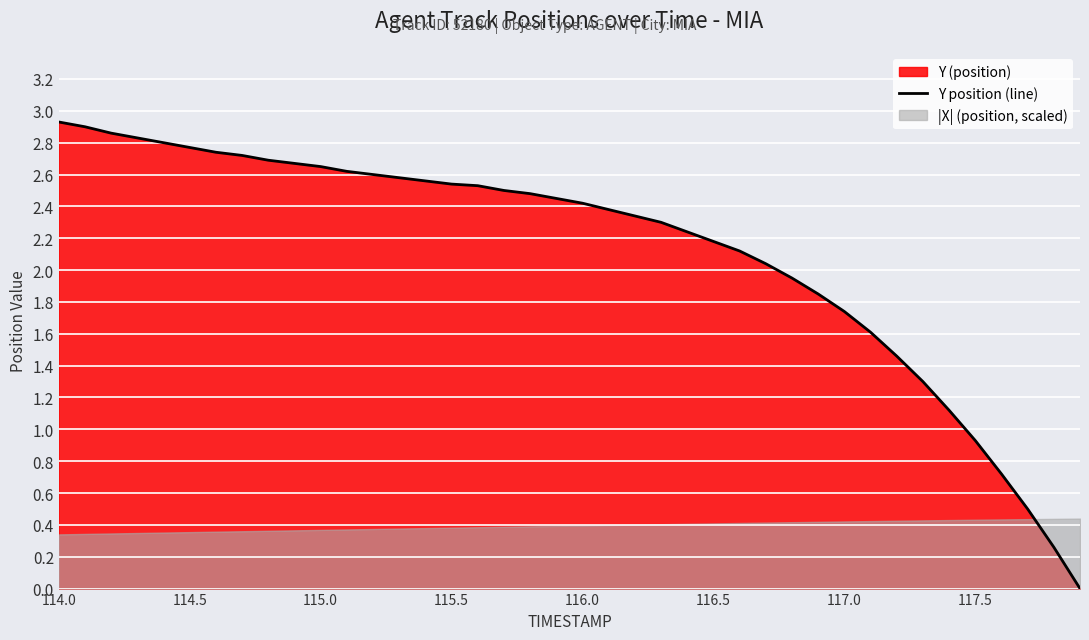

How many lines are shown in the chart?

1